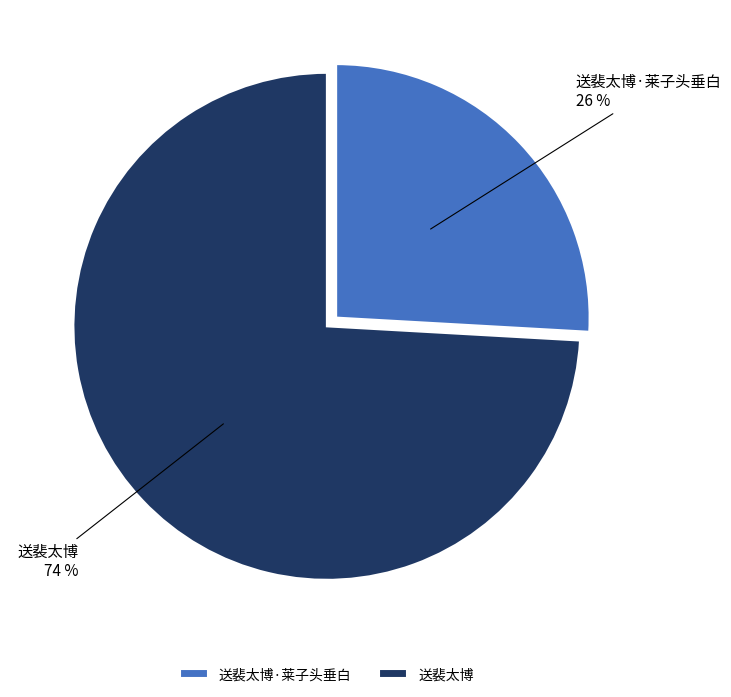

To the nearest percent, what percentage of the pie is 送裴太博?

74%